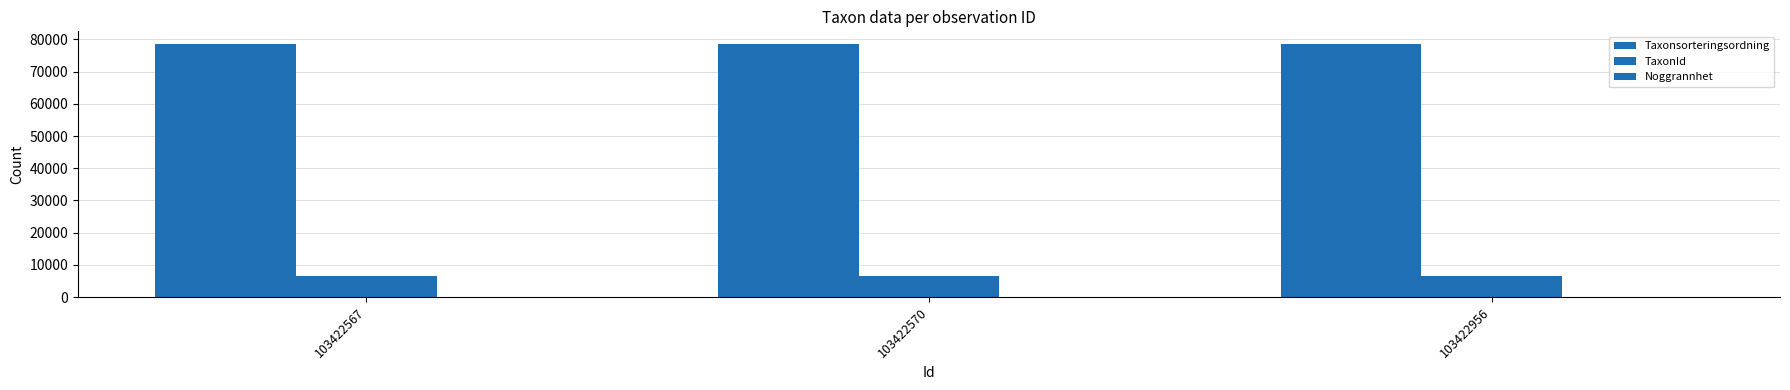

Which series changed the most between 103422570 and 103422956?

Taxonsorteringsordning